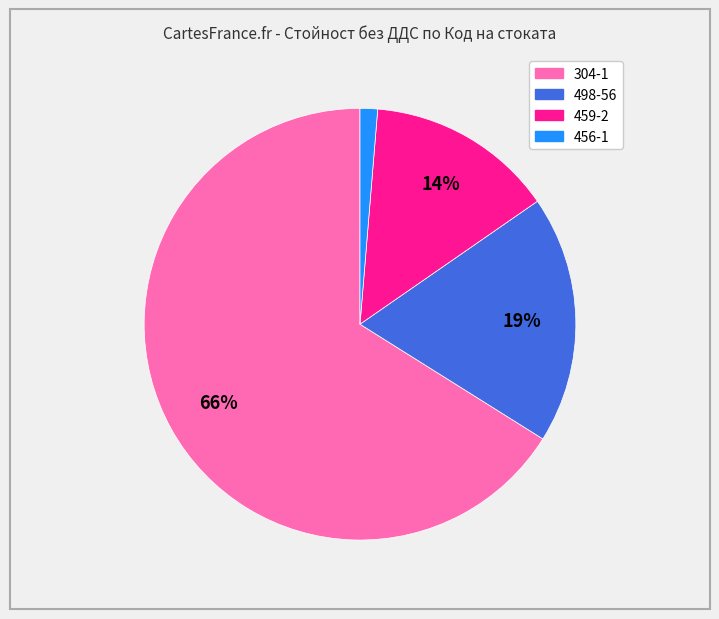

Do 498-56 and 459-2 together represent more than half of the pie?

No